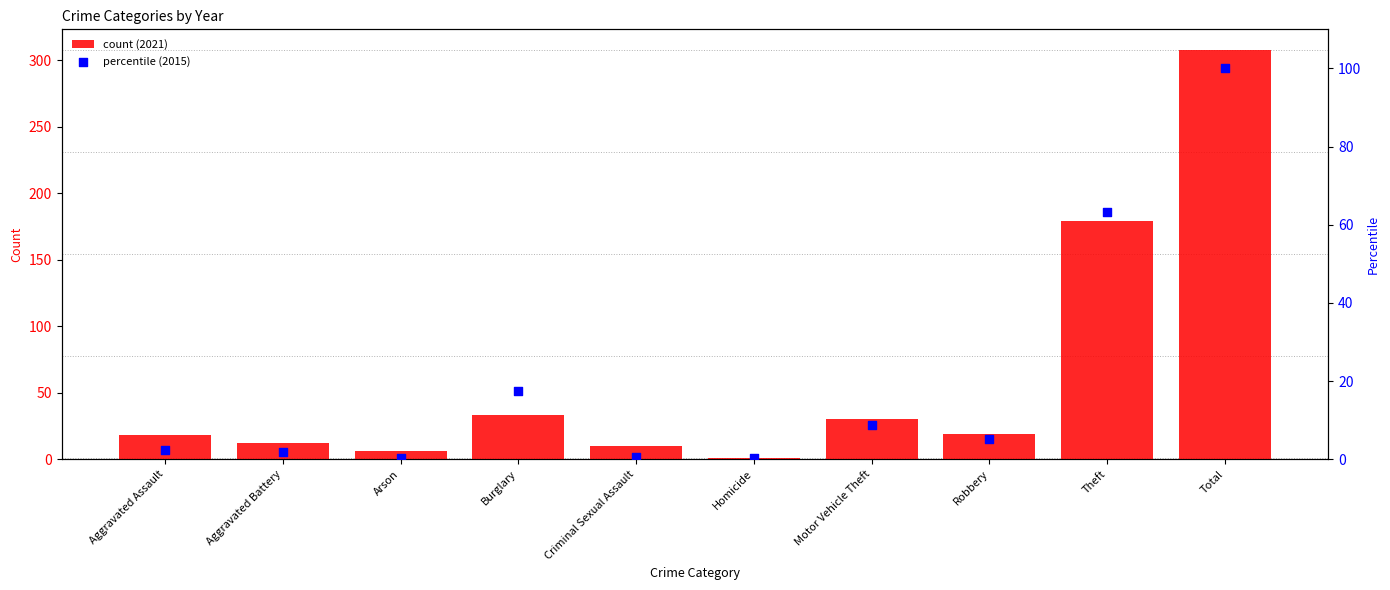

At how many categories does at least one series exceed 300?

1